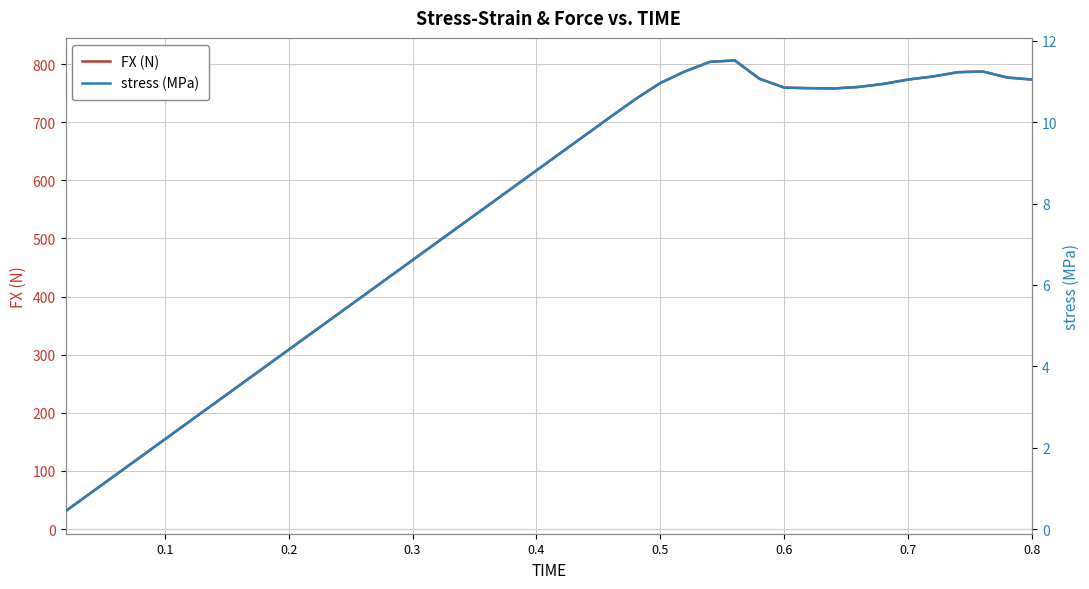

The FX (N) series shows 36.2 at 0.4. True or false?

False